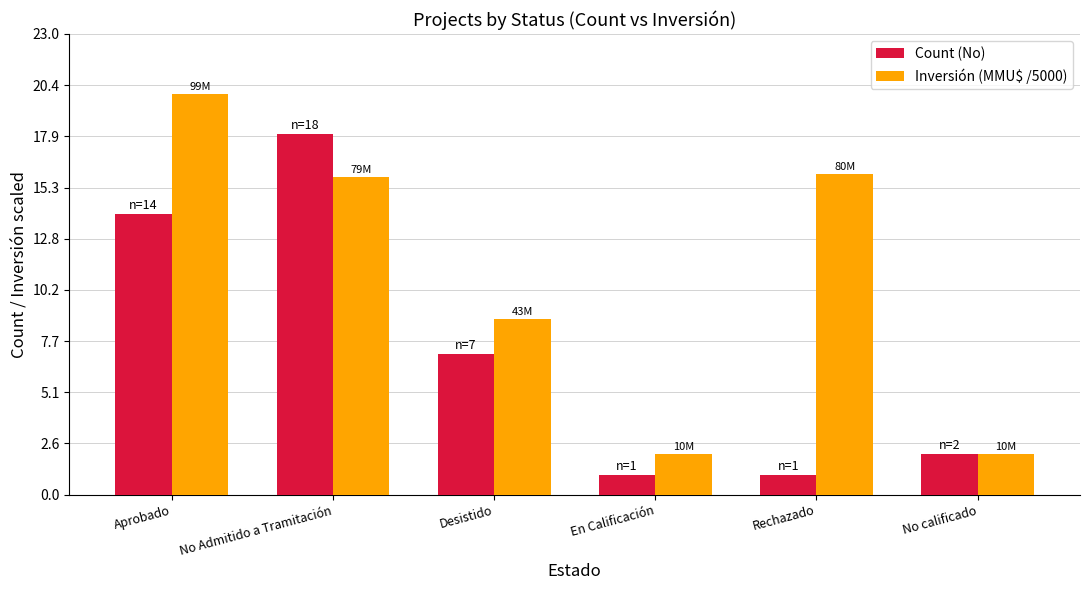

Reading left to right, list all the values displayed in this chart.

Count (No): Aprobado=14.0	No Admitido a Tramitación=18.0	Desistido=7.0	En Calificación=1.0	Rechazado=1.0	No calificado=2.0
Inversión (MMU$ /5000): Aprobado=20.0	No Admitido a Tramitación=15.8	Desistido=8.8	En Calificación=2.0	Rechazado=16.0	No calificado=2.0